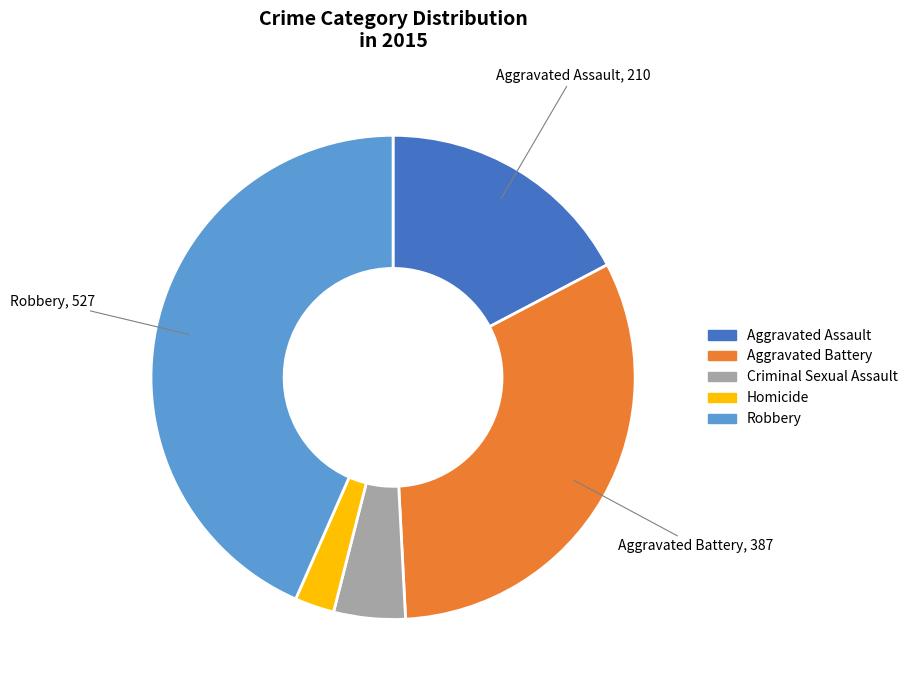

How many segments does this pie chart have?

5